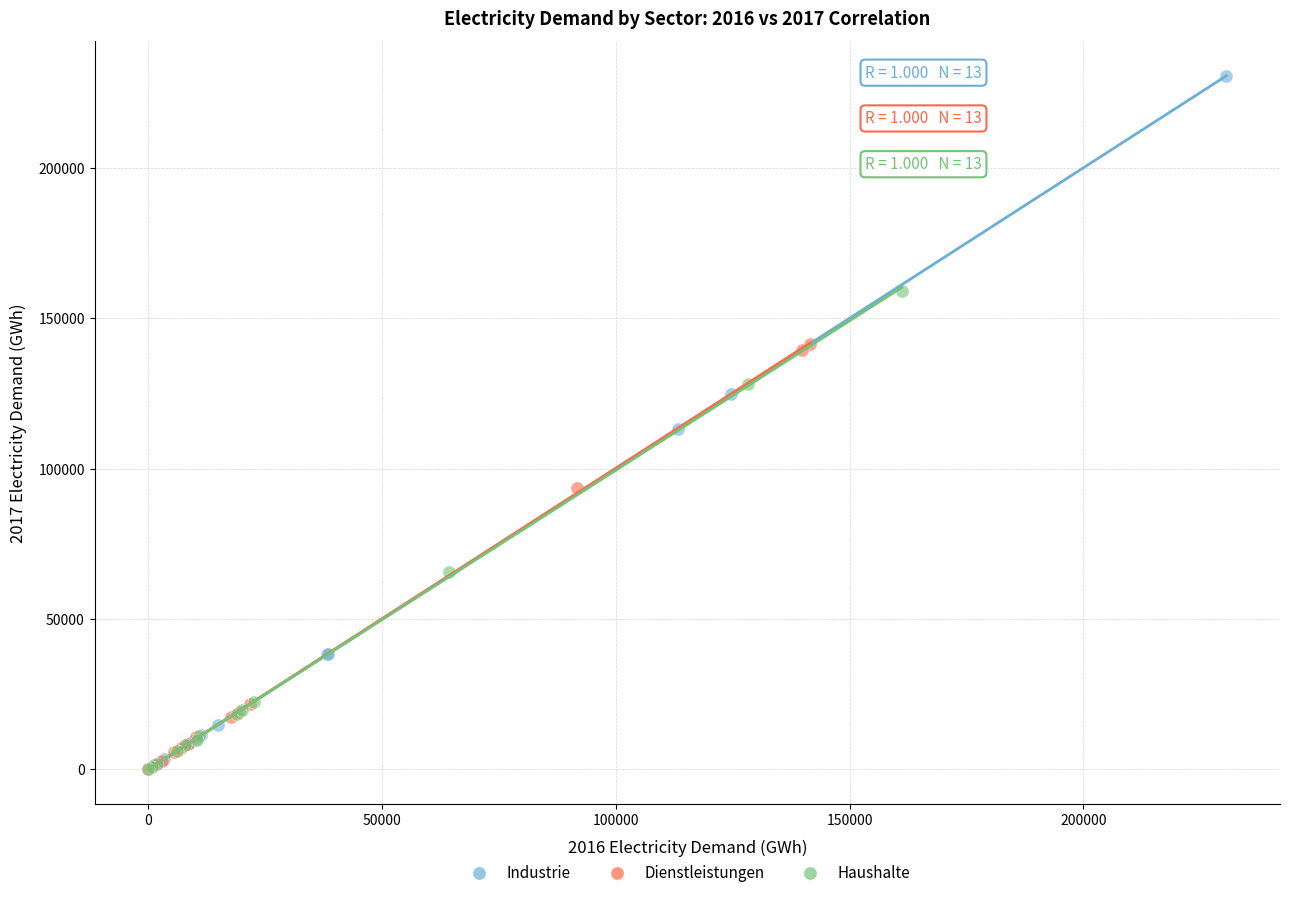

Which series contains the highest Y value?

Industrie